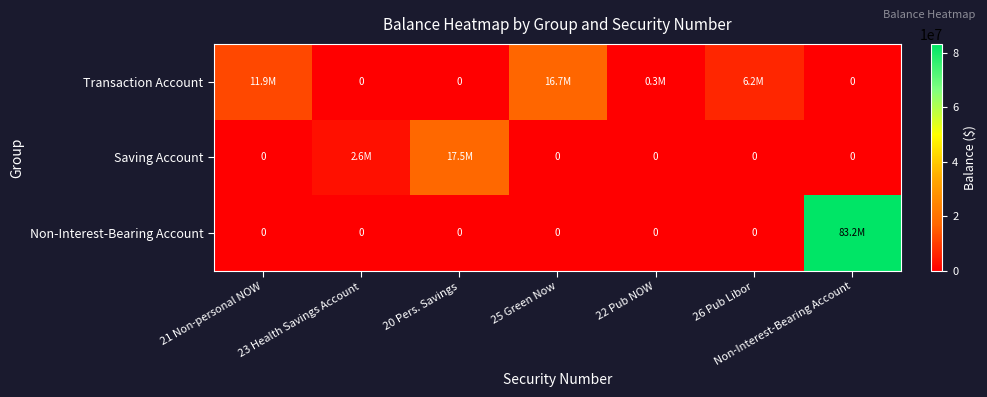

At which label does Transaction Account reach its minimum?

23 Health Savings Account